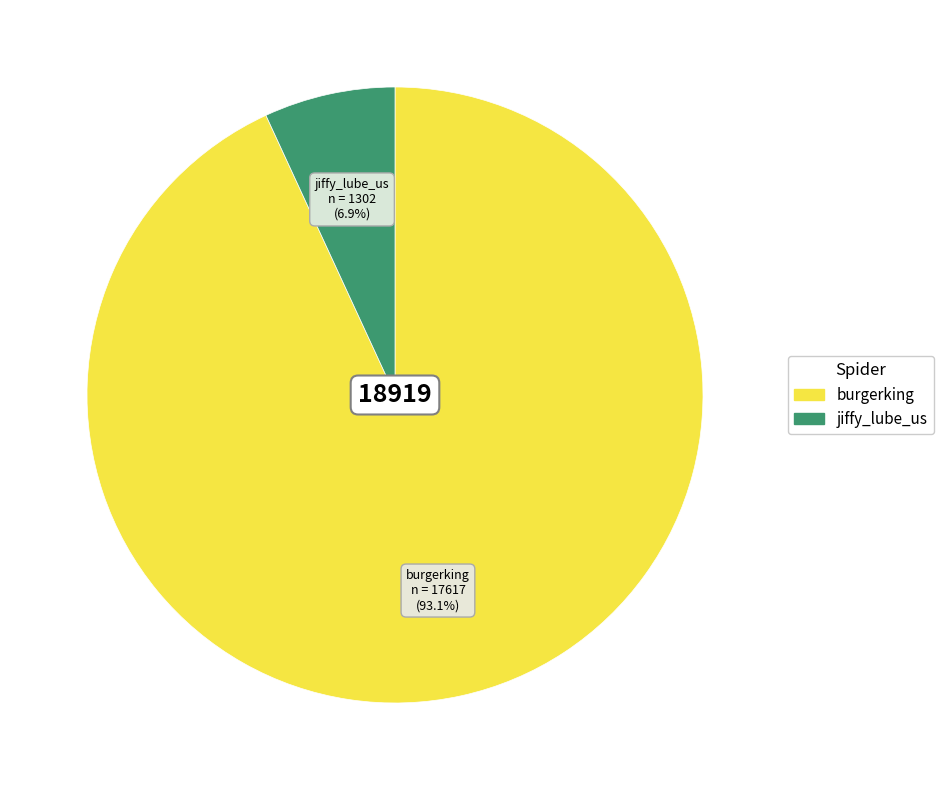

True or false: jiffy_lube_us accounts for 7% of the total.

True